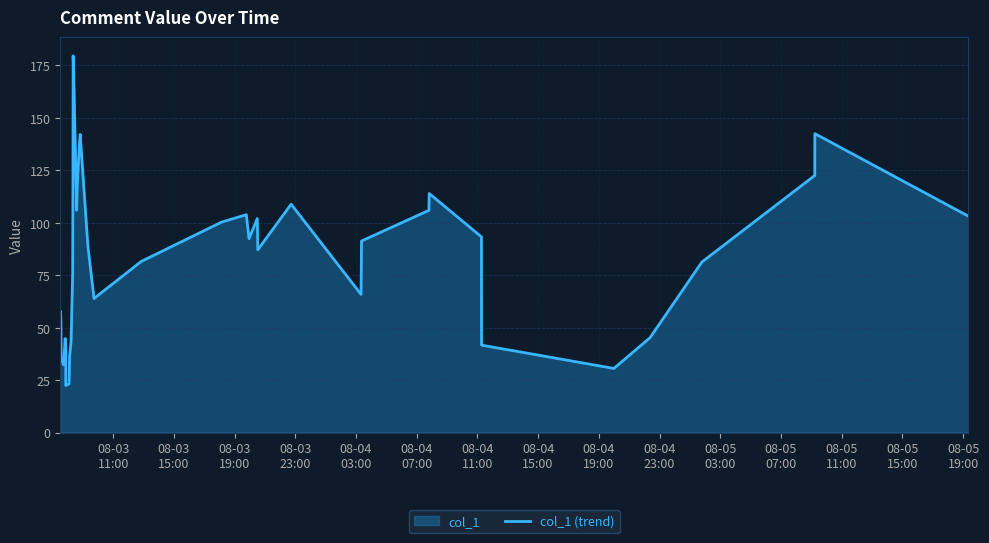

How many points are lower than both their immediate neighbors (excluding endpoints)?

8